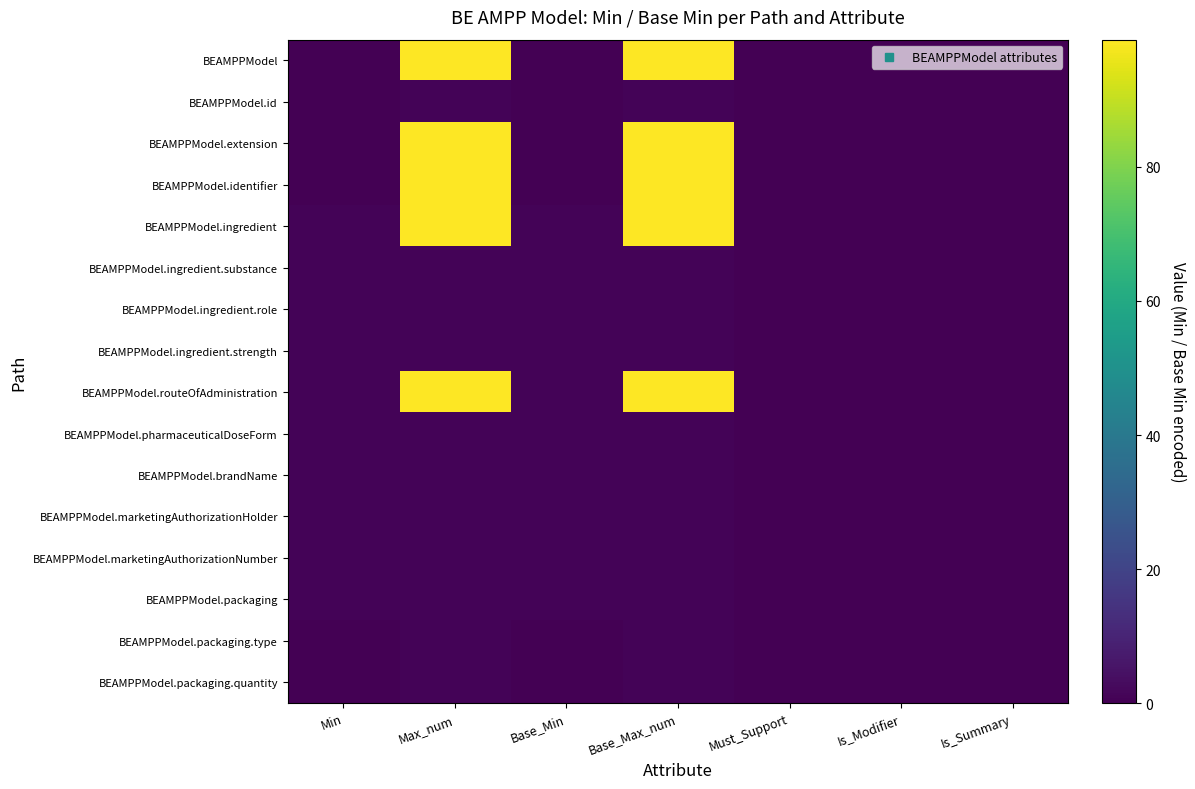

Reading left to right, extract all data points from this chart.

BEAMPPModel: Min=0	Max_num=99	Base_Min=0	Base_Max_num=99	Must_Support=0	Is_Modifier=0	Is_Summary=0
BEAMPPModel.id: Min=0	Max_num=1	Base_Min=0	Base_Max_num=1	Must_Support=0	Is_Modifier=0	Is_Summary=0
BEAMPPModel.extension: Min=0	Max_num=99	Base_Min=0	Base_Max_num=99	Must_Support=0	Is_Modifier=0	Is_Summary=0
BEAMPPModel.identifier: Min=0	Max_num=99	Base_Min=0	Base_Max_num=99	Must_Support=0	Is_Modifier=0	Is_Summary=0
BEAMPPModel.ingredient: Min=1	Max_num=99	Base_Min=1	Base_Max_num=99	Must_Support=0	Is_Modifier=0	Is_Summary=0
BEAMPPModel.ingredient.substance: Min=1	Max_num=1	Base_Min=1	Base_Max_num=1	Must_Support=0	Is_Modifier=0	Is_Summary=0
BEAMPPModel.ingredient.role: Min=1	Max_num=1	Base_Min=1	Base_Max_num=1	Must_Support=0	Is_Modifier=0	Is_Summary=0
BEAMPPModel.ingredient.strength: Min=1	Max_num=1	Base_Min=1	Base_Max_num=1	Must_Support=0	Is_Modifier=0	Is_Summary=0
BEAMPPModel.routeOfAdministration: Min=1	Max_num=99	Base_Min=1	Base_Max_num=99	Must_Support=0	Is_Modifier=0	Is_Summary=0
BEAMPPModel.pharmaceuticalDoseForm: Min=1	Max_num=1	Base_Min=1	Base_Max_num=1	Must_Support=0	Is_Modifier=0	Is_Summary=0
BEAMPPModel.brandName: Min=1	Max_num=1	Base_Min=1	Base_Max_num=1	Must_Support=0	Is_Modifier=0	Is_Summary=0
BEAMPPModel.marketingAuthorizationHolder: Min=1	Max_num=1	Base_Min=1	Base_Max_num=1	Must_Support=0	Is_Modifier=0	Is_Summary=0
BEAMPPModel.marketingAuthorizationNumber: Min=1	Max_num=1	Base_Min=1	Base_Max_num=1	Must_Support=0	Is_Modifier=0	Is_Summary=0
BEAMPPModel.packaging: Min=1	Max_num=1	Base_Min=1	Base_Max_num=1	Must_Support=0	Is_Modifier=0	Is_Summary=0
BEAMPPModel.packaging.type: Min=0	Max_num=1	Base_Min=0	Base_Max_num=1	Must_Support=0	Is_Modifier=0	Is_Summary=0
BEAMPPModel.packaging.quantity: Min=0	Max_num=1	Base_Min=0	Base_Max_num=1	Must_Support=0	Is_Modifier=0	Is_Summary=0